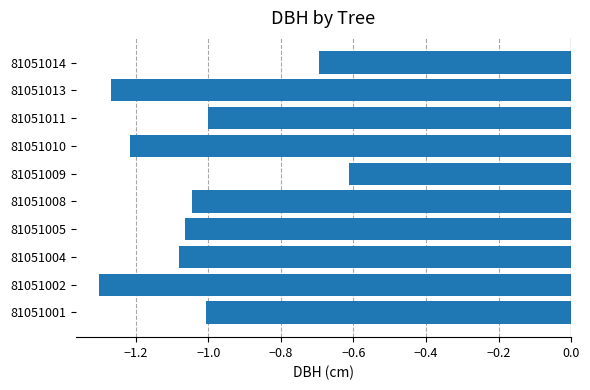

Between 81051009 and 81051001, which is larger?

81051009